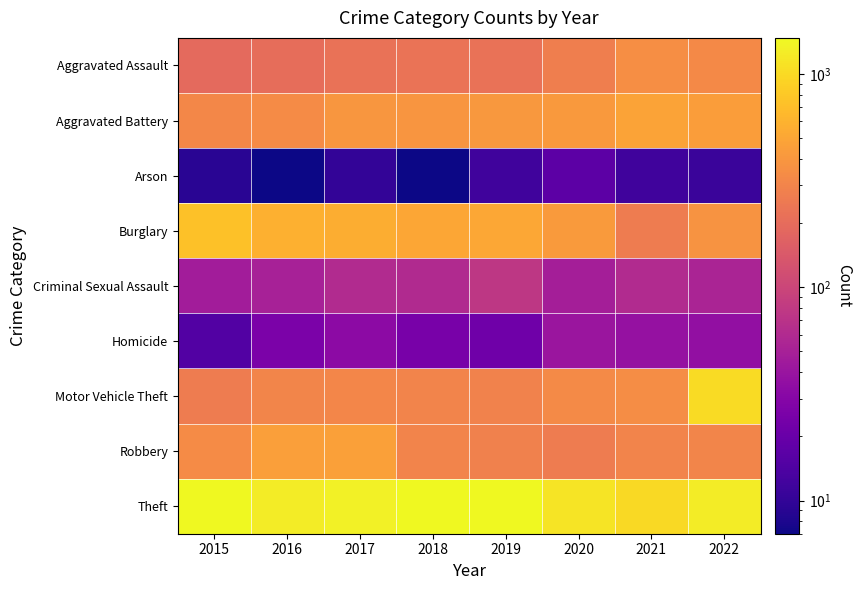

Rank the series at 2019 from lowest to highest value.

Arson, Homicide, Criminal Sexual Assault, Aggravated Assault, Robbery, Motor Vehicle Theft, Aggravated Battery, Burglary, Theft